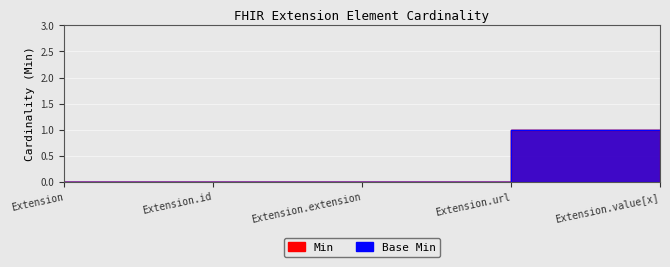

What is the label of the 5th point from the left?

Extension.value[x]